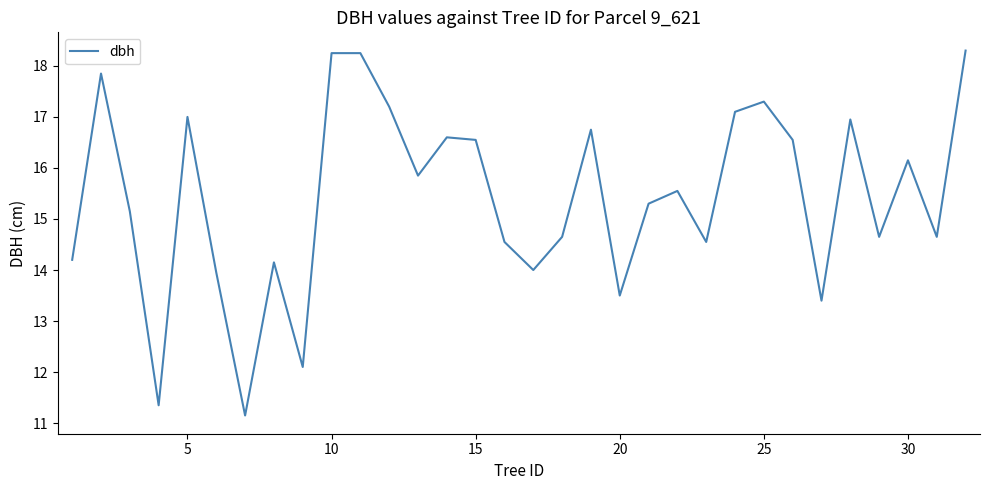

What is the minimum value shown in the chart?

11.2